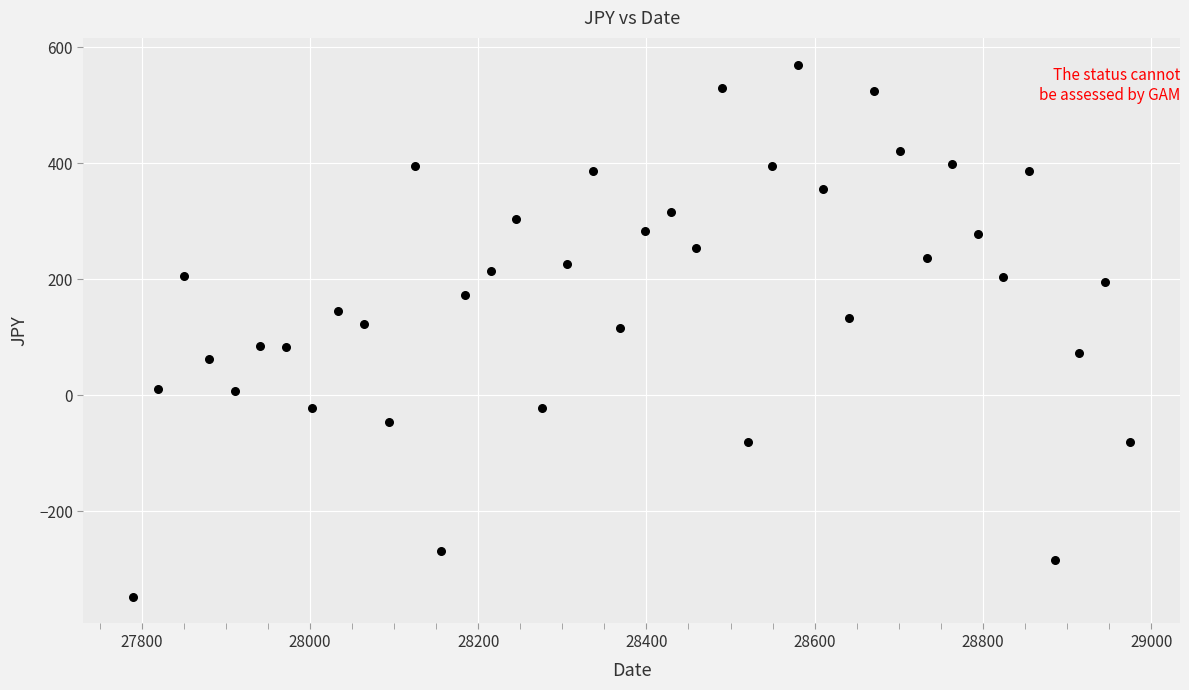

What is the range of Y values (max minus min)?

917.7